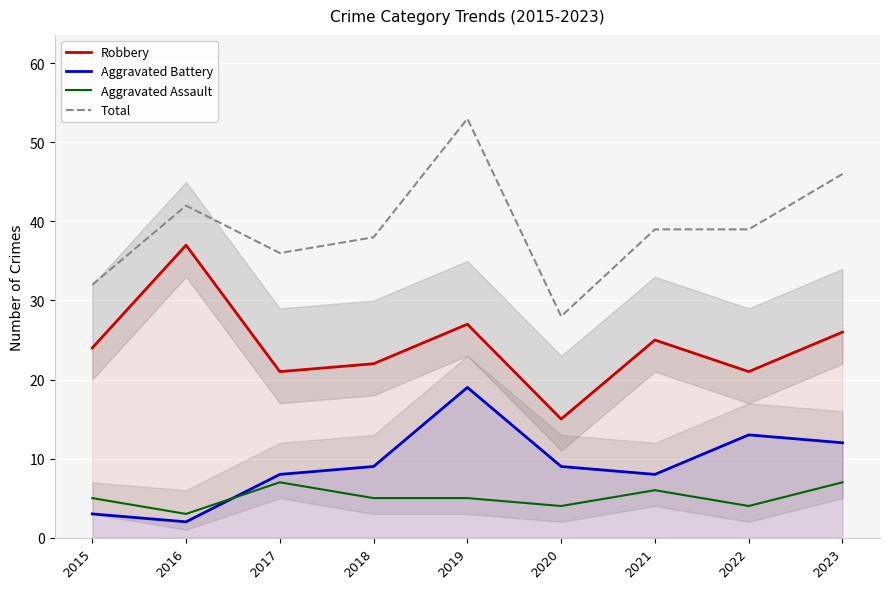

Which series has the largest total across all categories?

Total